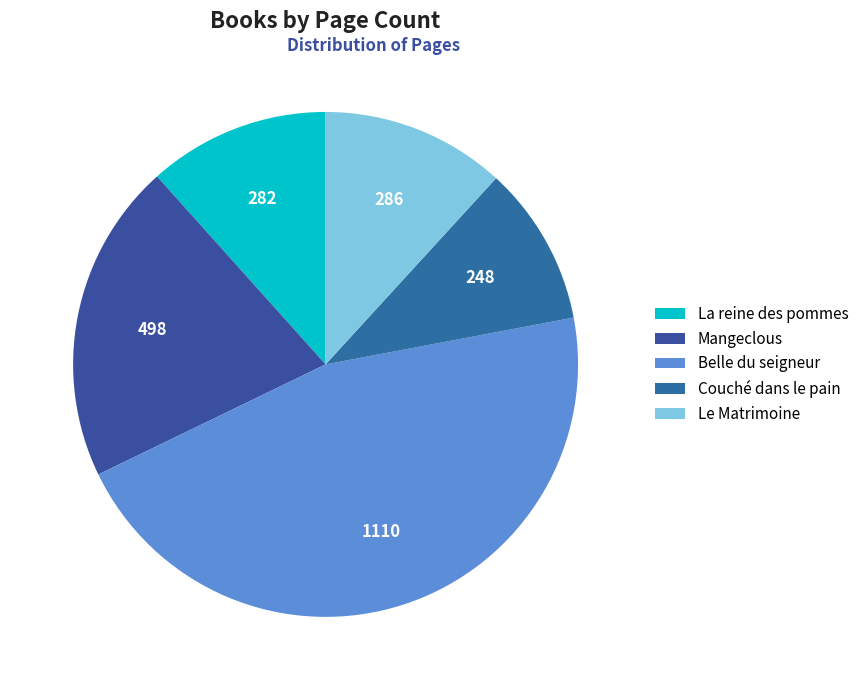

Count the number of slices in the pie.

5